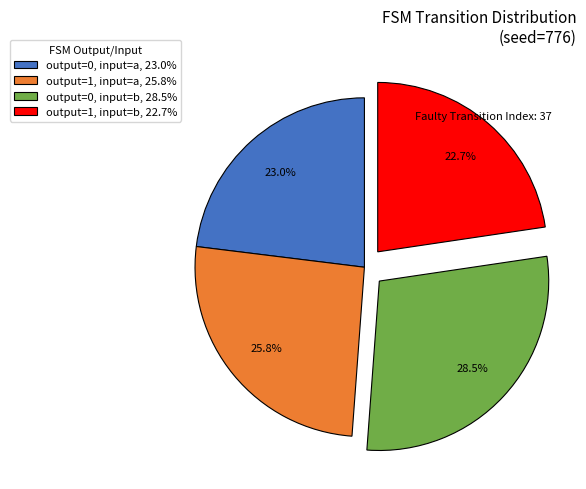

What is the largest slice in the pie chart?

output=0, input=b, 28.5%